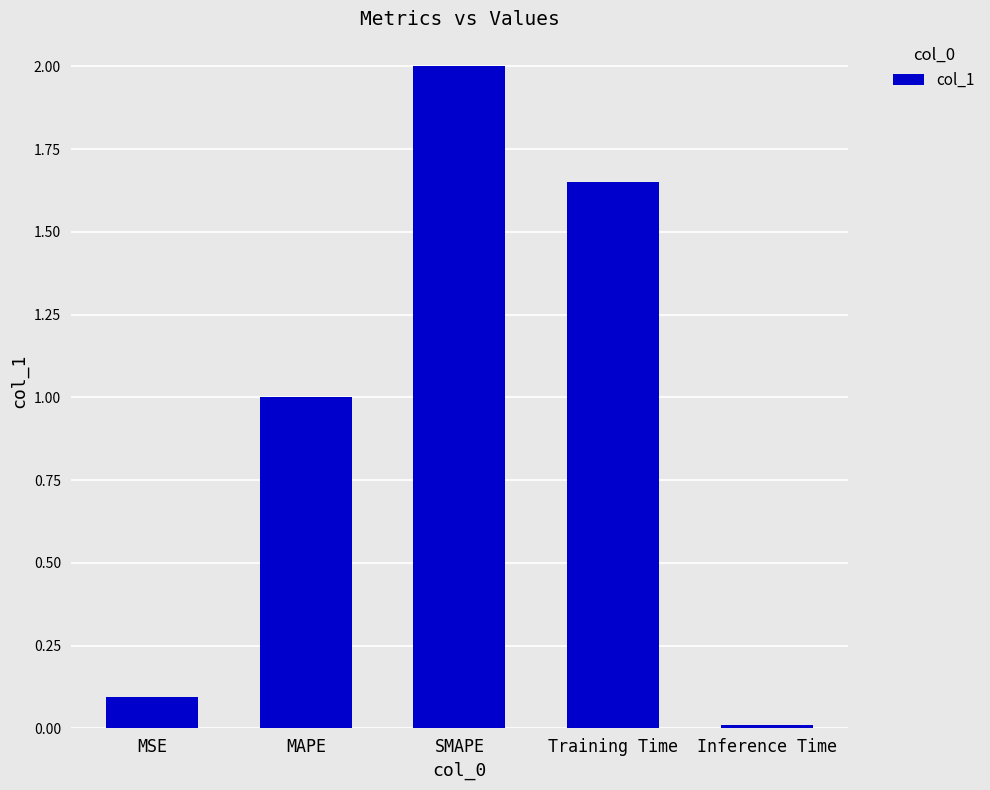

Between SMAPE and Inference Time, which is larger?

SMAPE